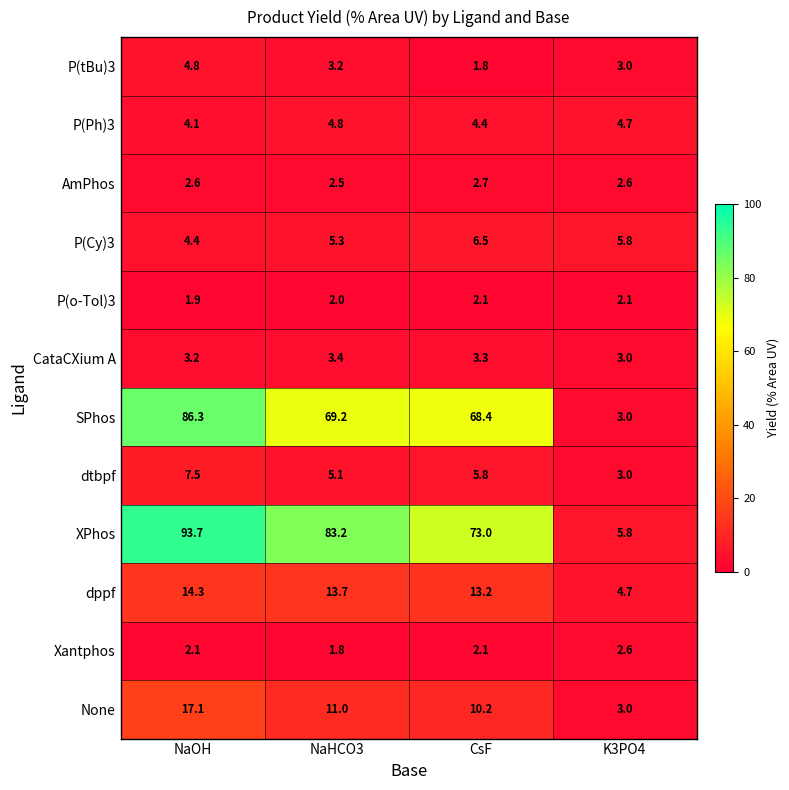

What is the sum of the P(o-Tol)3 values at NaOH and NaHCO3?

3.9